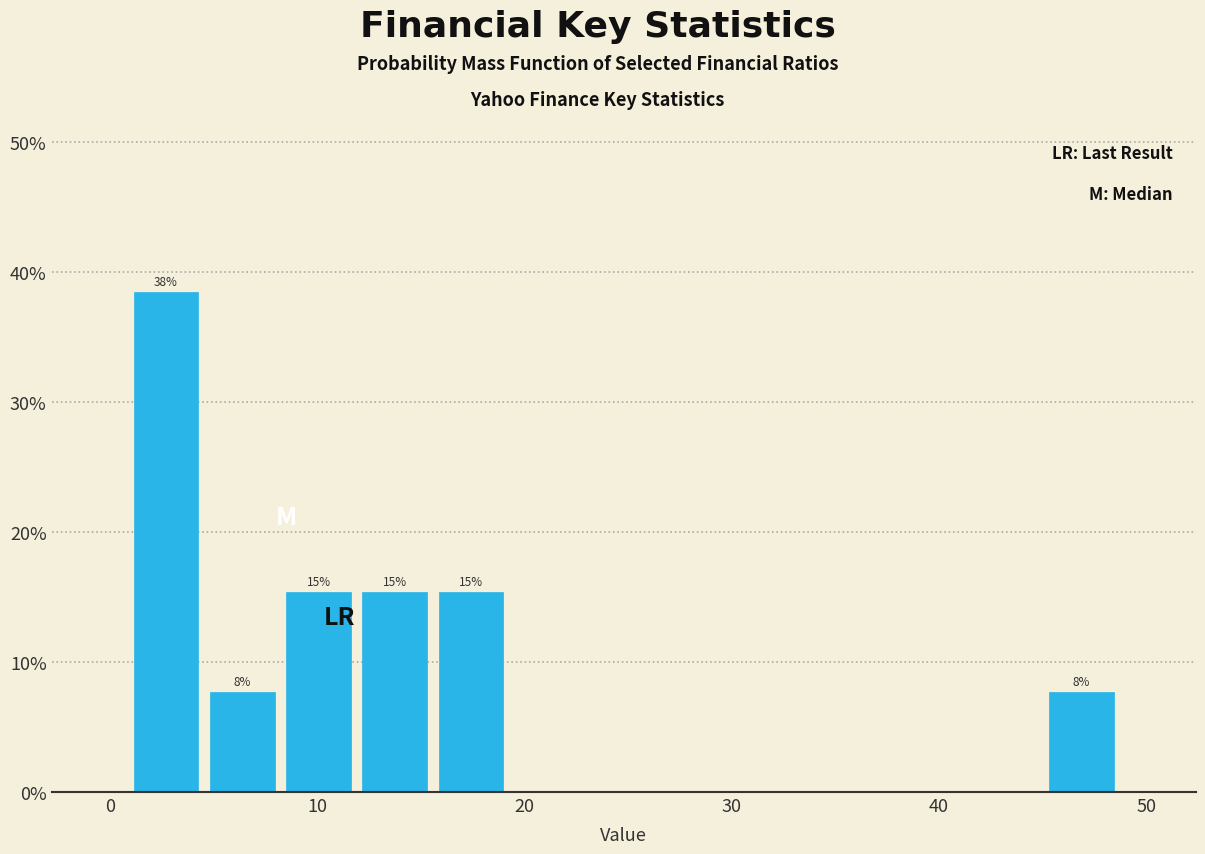

Read against the x-axis, roughly where is the centre of the tallest bar?

3